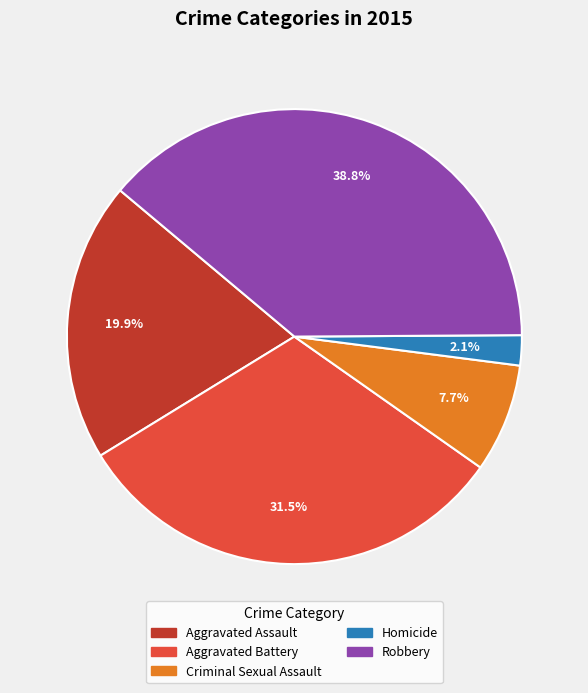

How much of the chart is everything except Aggravated Assault?

80.1%